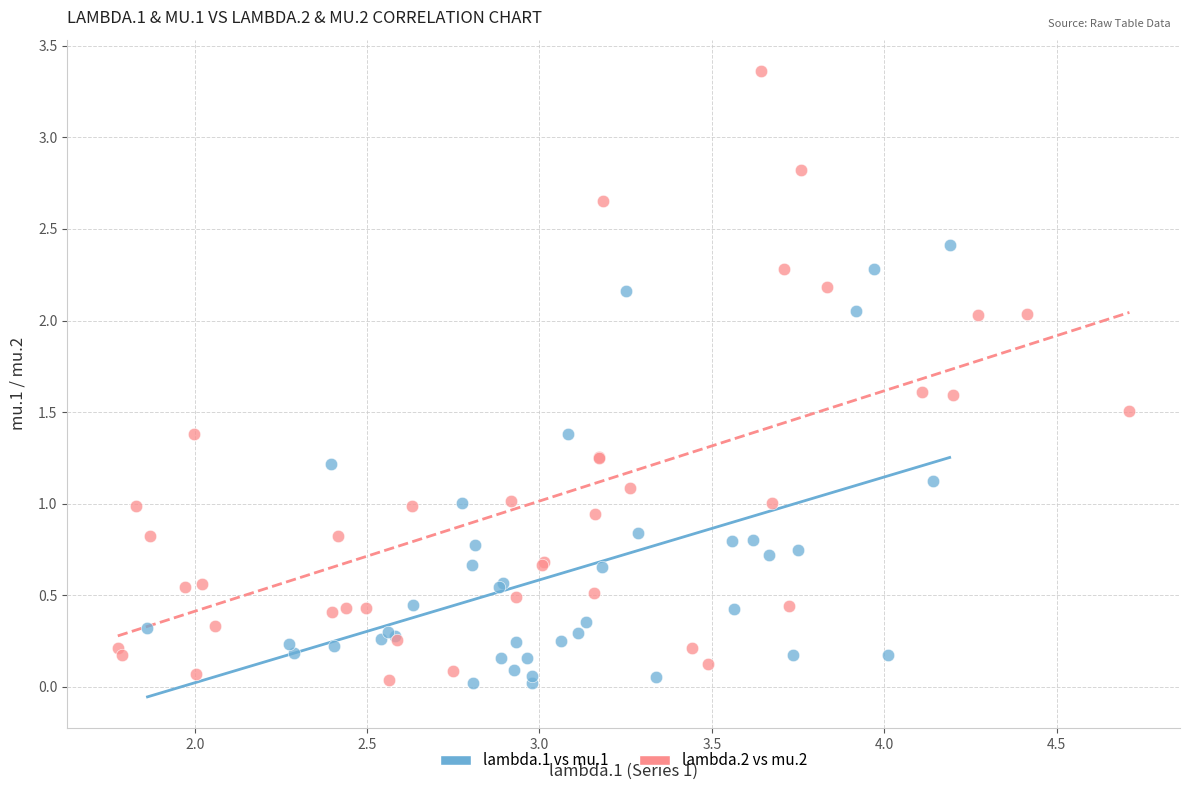

Which series has the largest Y range (max minus min)?

lambda.2 vs mu.2